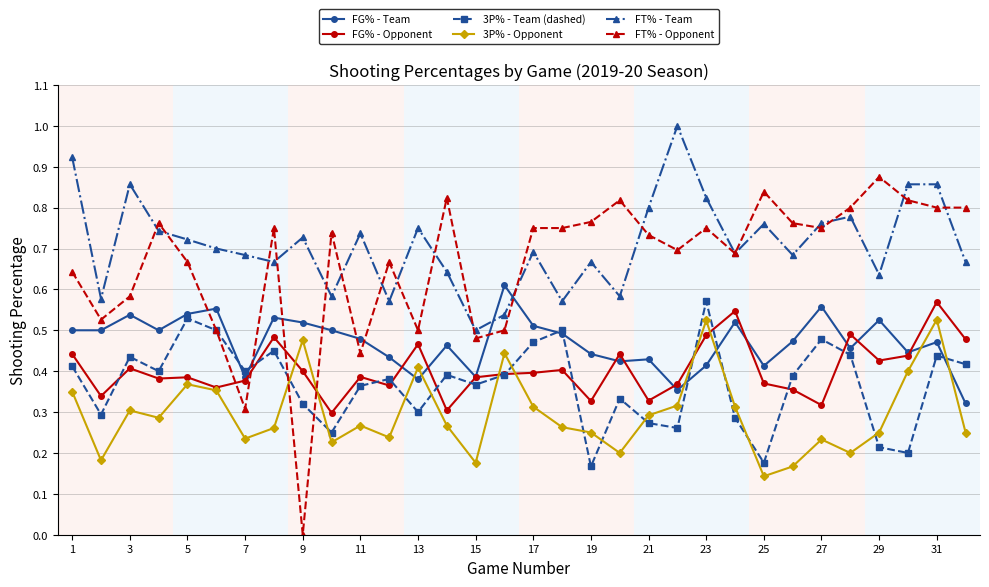

What are all the series names shown in the legend?

FG% - Team, FG% - Opponent, 3P% - Team (dashed), 3P% - Opponent, FT% - Team, FT% - Opponent